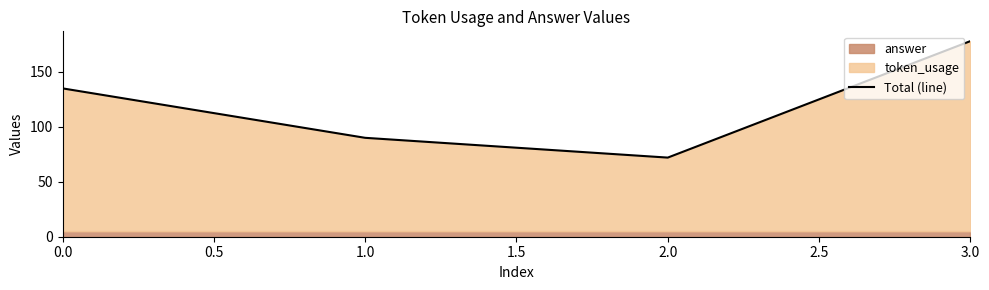

What is the value of the 4th point from the left?

178